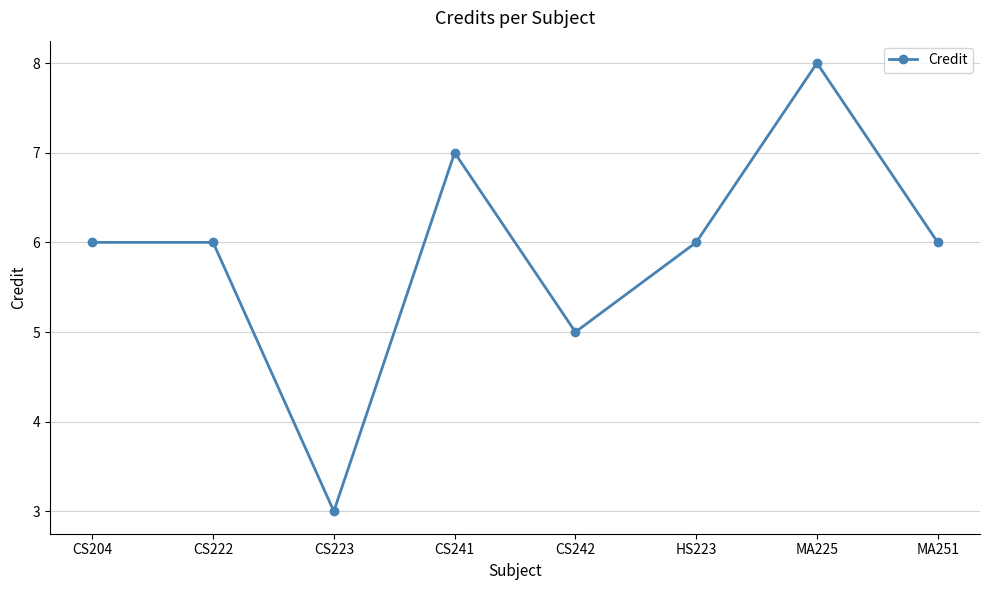

Approximately how many times larger is the value at MA225 compared to CS204?

1.3